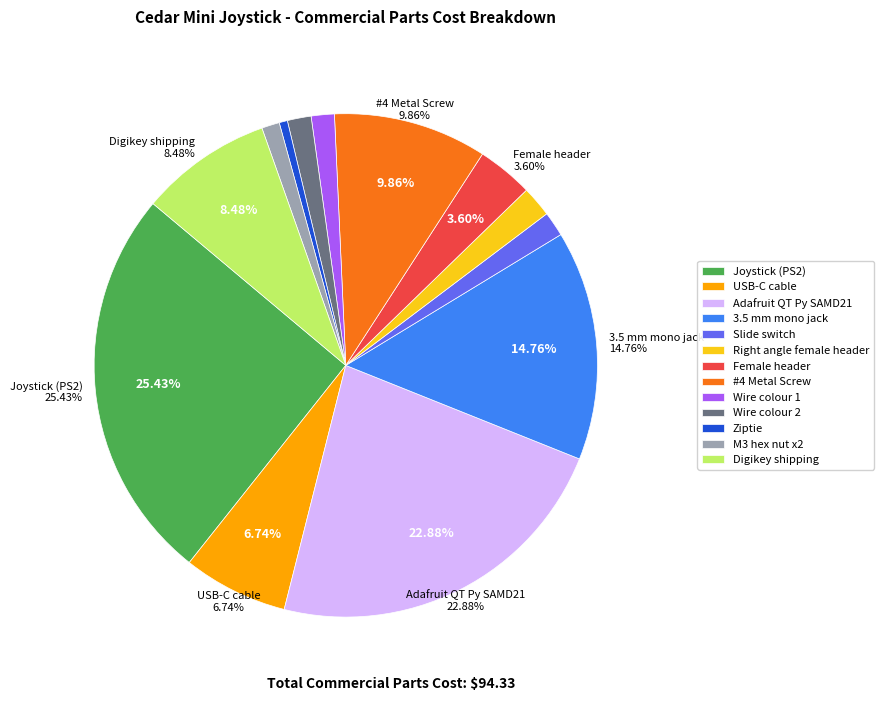

How many segments does this pie chart have?

13